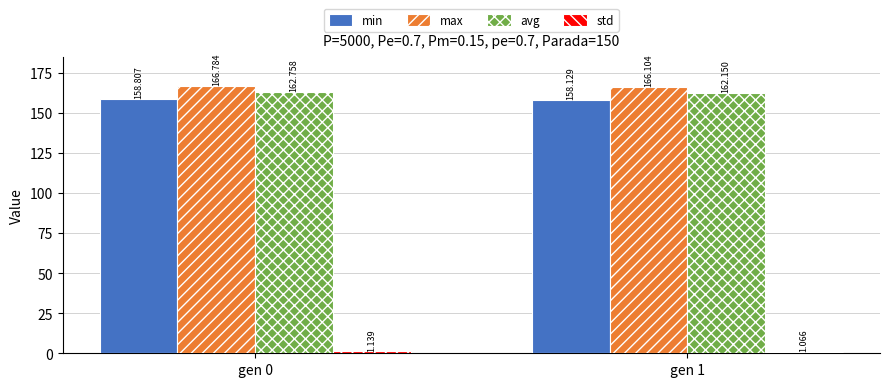

Is the value of max at gen 1 greater than the value of min at gen 1?

Yes